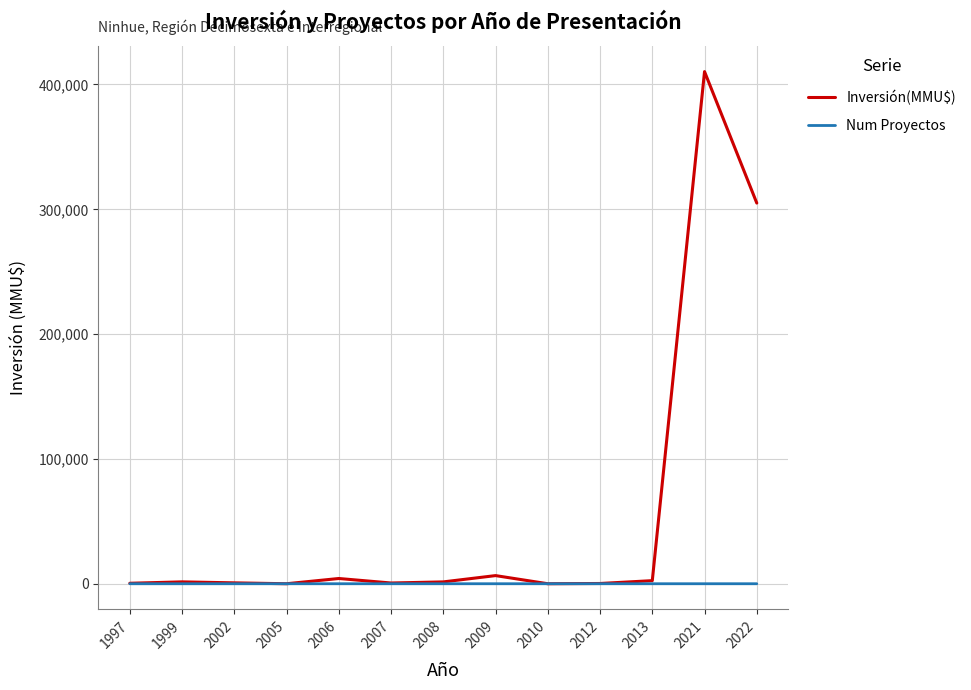

What is the maximum value shown in the chart?

410320